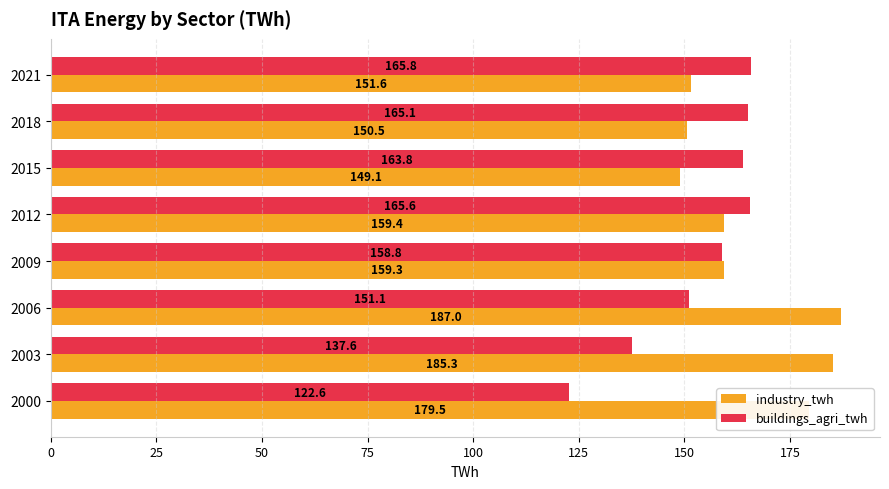

List the series in order of their overall mean, highest first.

industry_twh, buildings_agri_twh